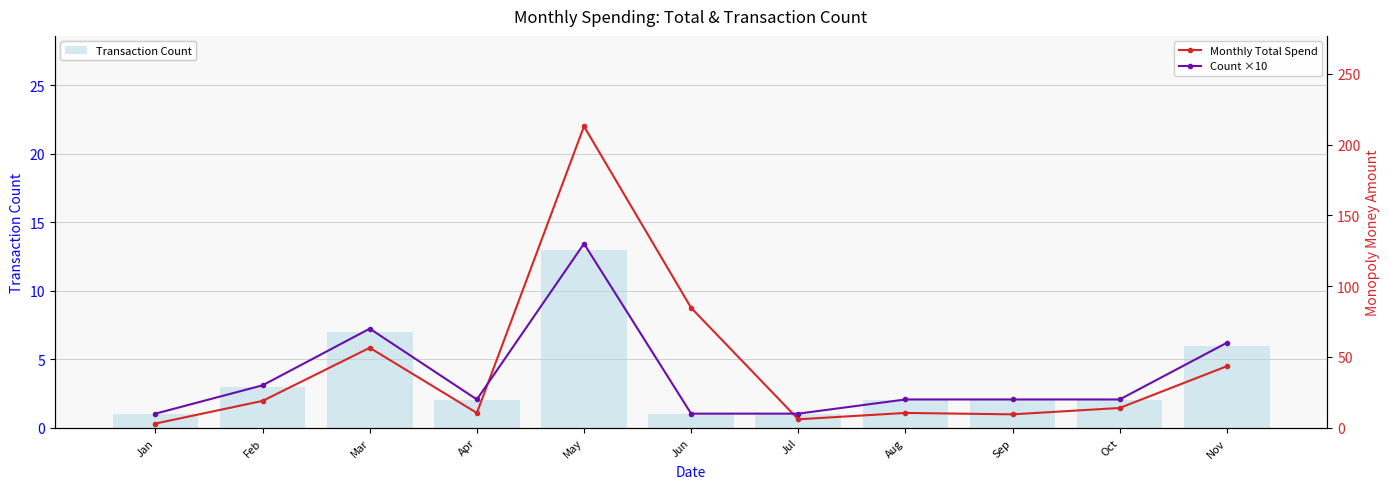

Between May and Oct, which series saw the biggest shift?

Monthly Total Spend